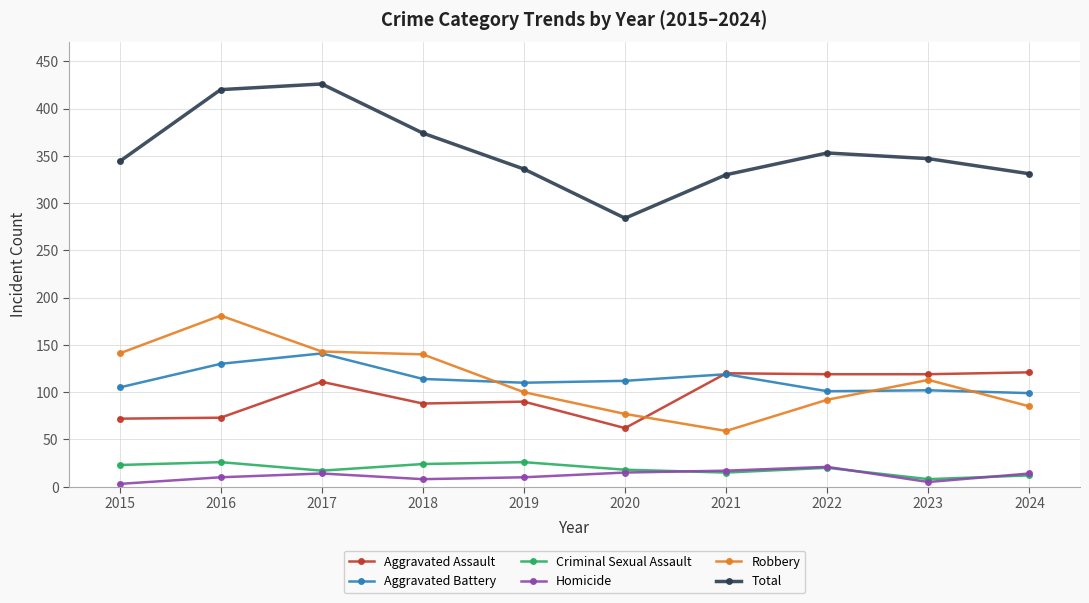

What is the average value of the Criminal Sexual Assault series?

19